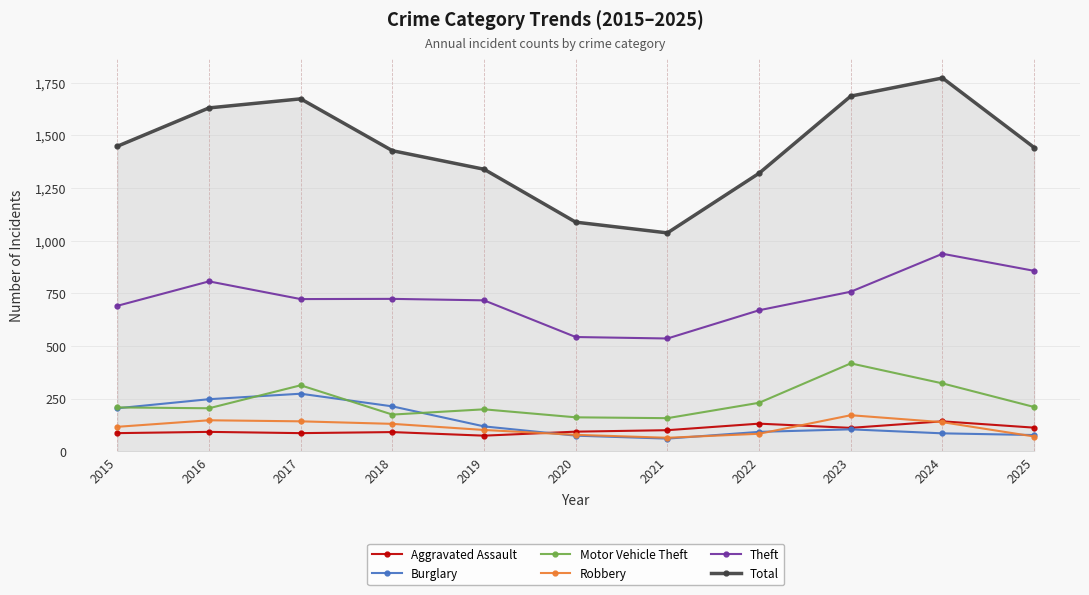

The value of Robbery at 2024 is 139. True or false?

True